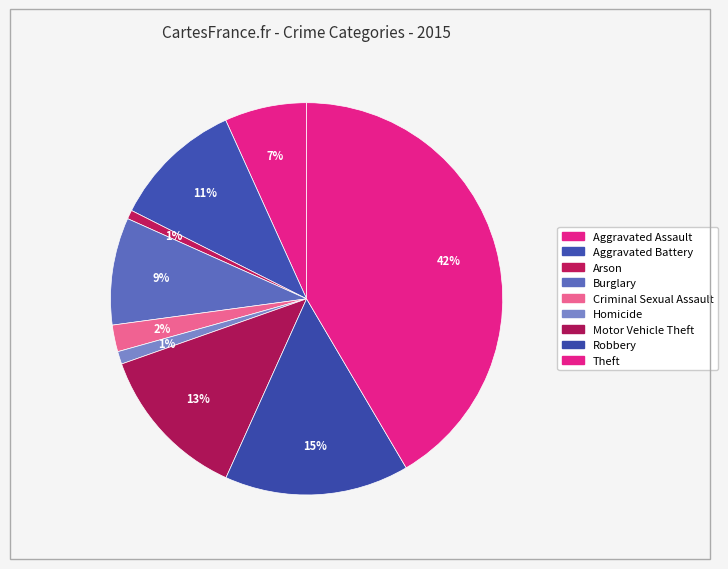

True or false: Theft accounts for 28% of the total.

False